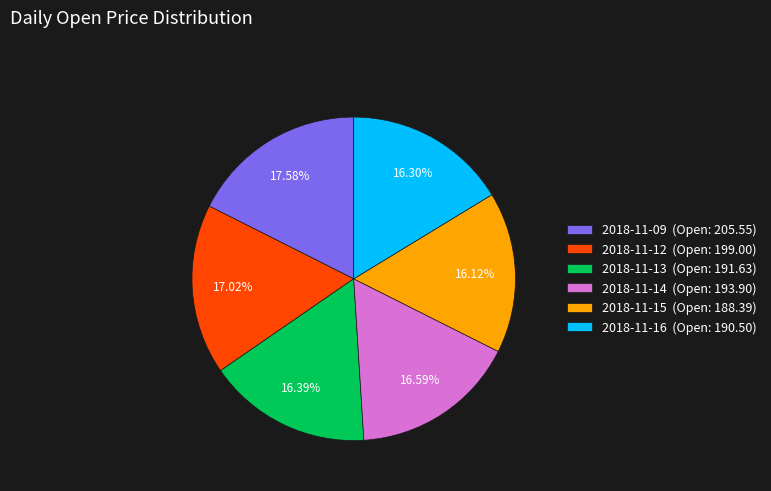

To the nearest percent, what is the difference between the largest and smallest slice percentages?

1%